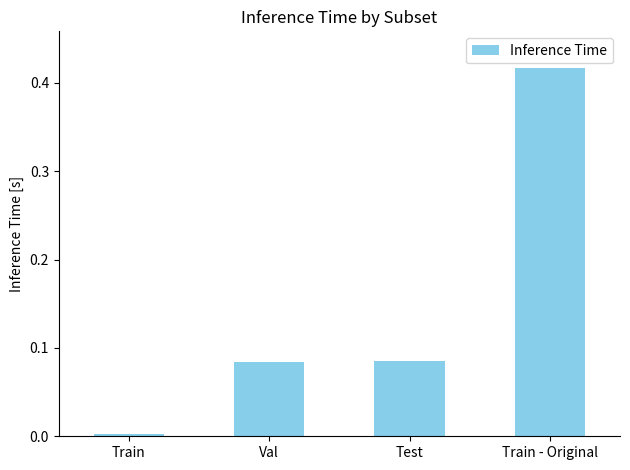

What is the label of the 4th bar from the right?

Train